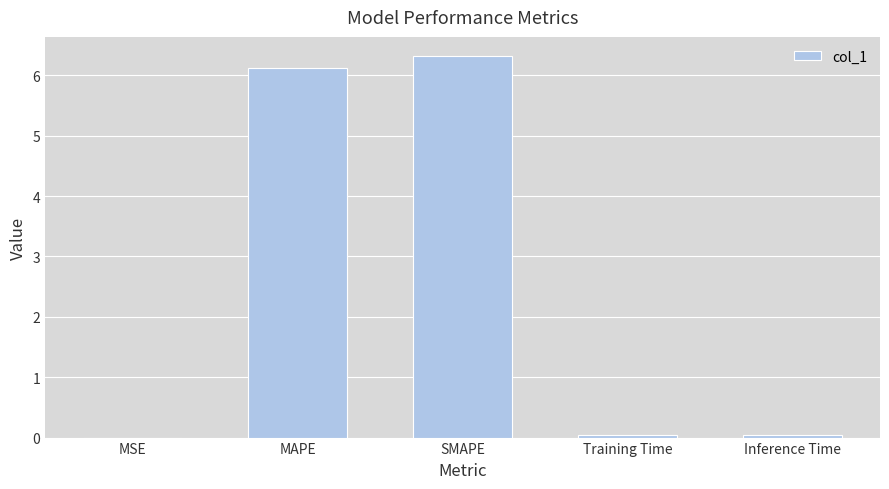

Count the number of data series in this chart.

1